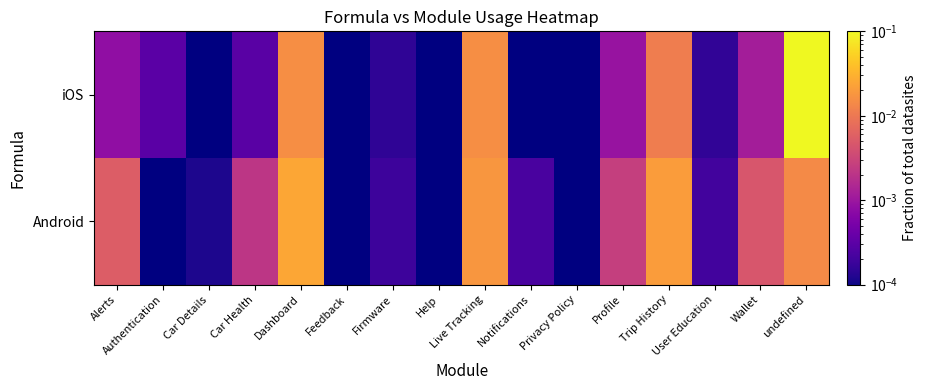

Is it true that iOS equals 0.0 at Live Tracking?

False